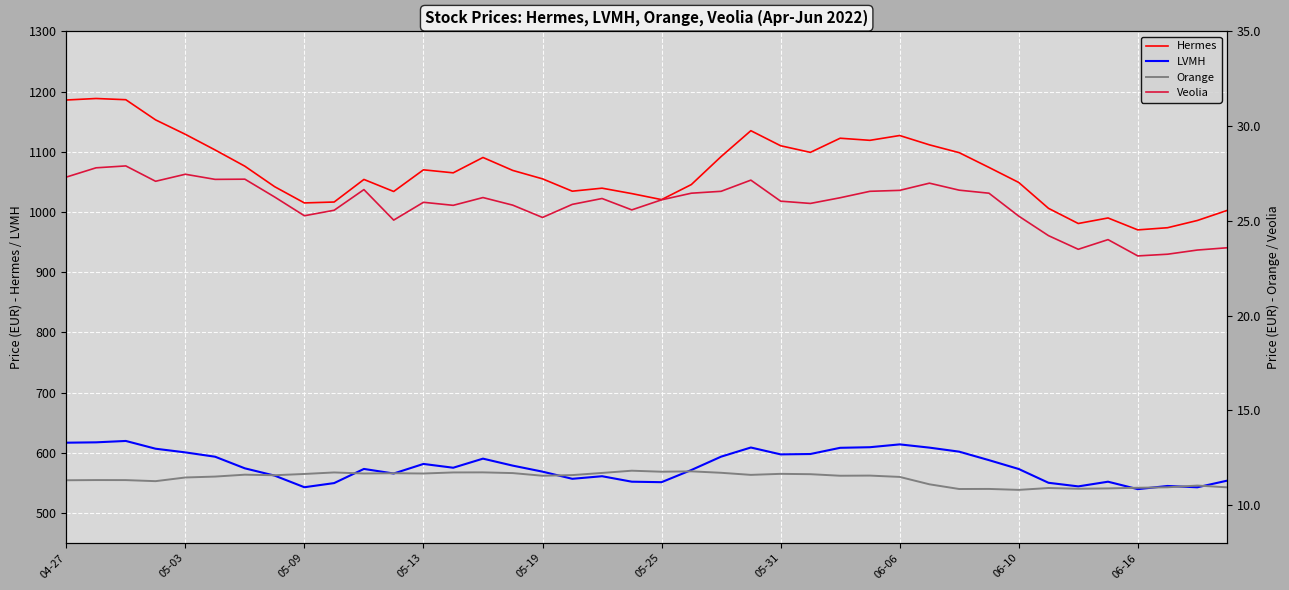

True or false: Hermes and LVMH intersect in this chart.

False